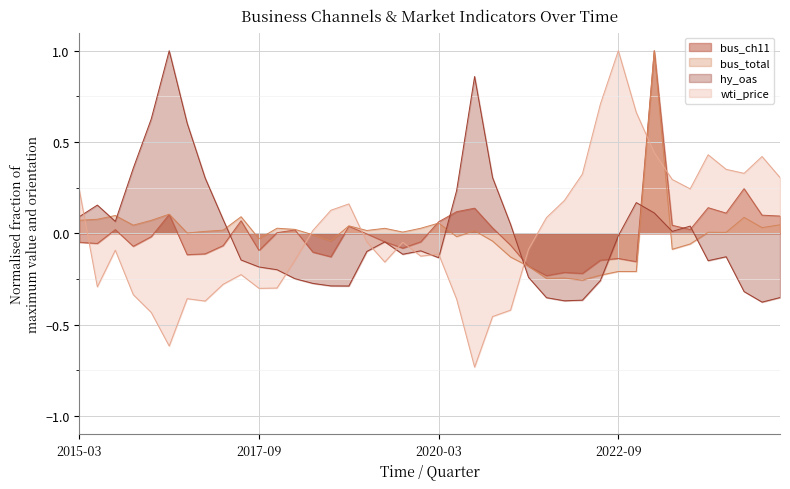

Which series ends up on top after the final intersection of hy_oas and bus_total?

bus_total